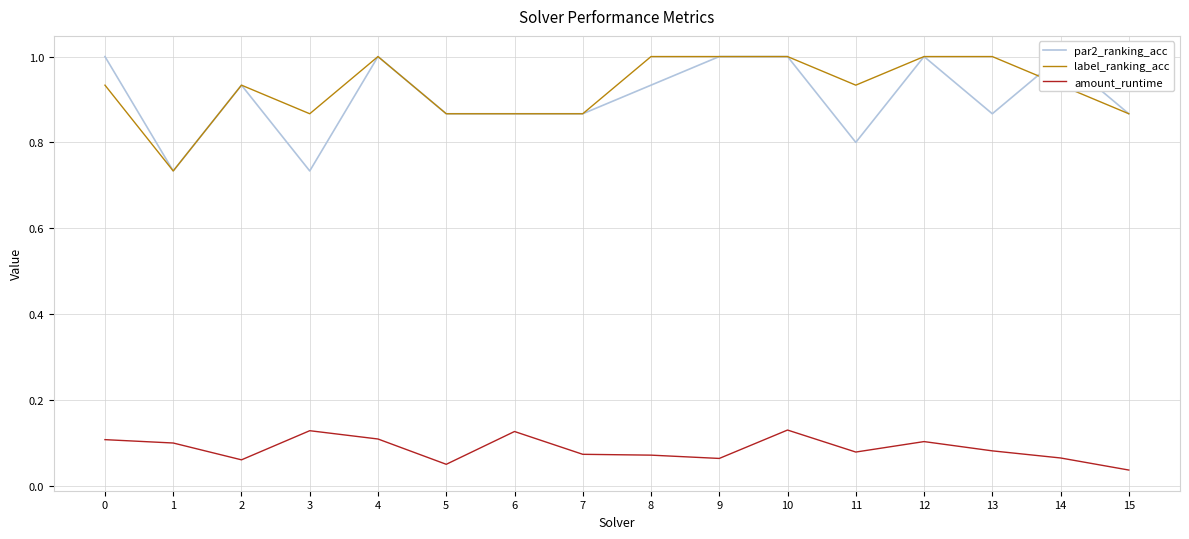

What is the sum of the label_ranking_acc values at 12 and 5?

1.9